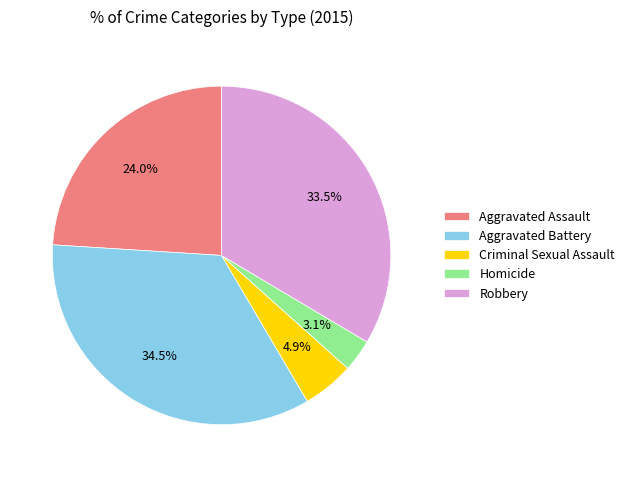

Is Aggravated Assault the majority of the pie?

No